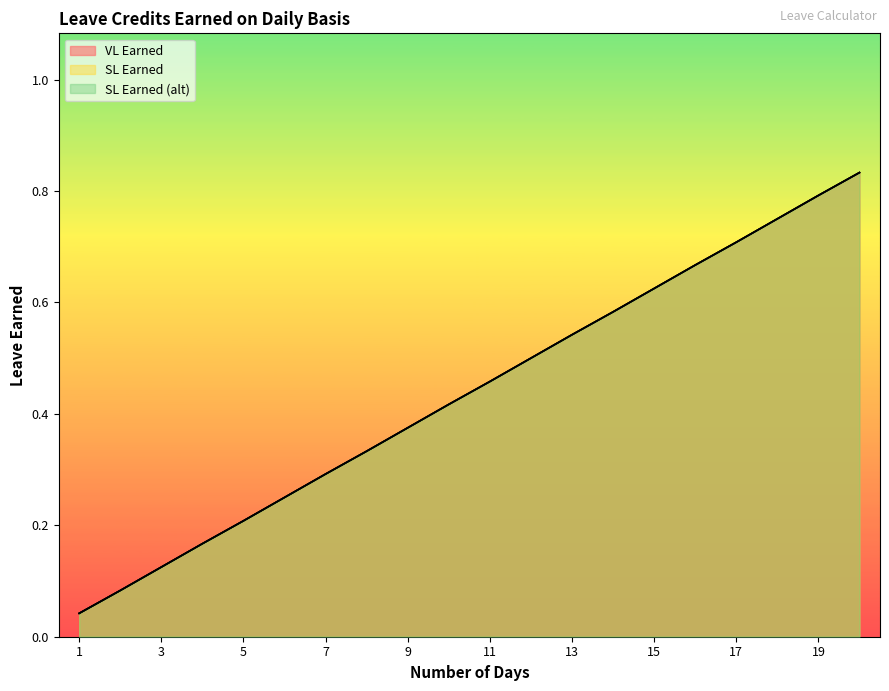

Does the chart have visible grid lines?

No